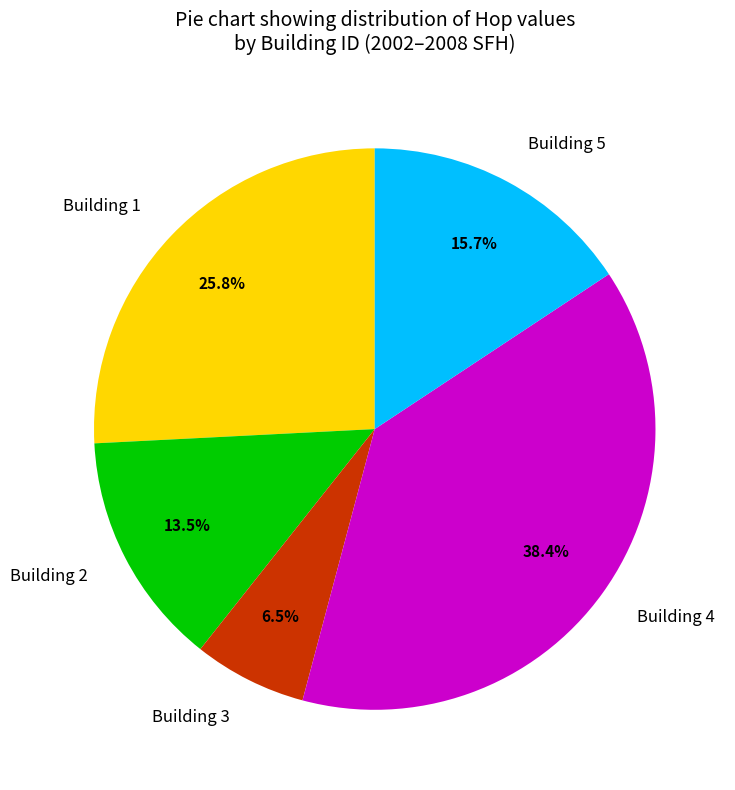

Is there any slice that represents more than half of the pie?

No